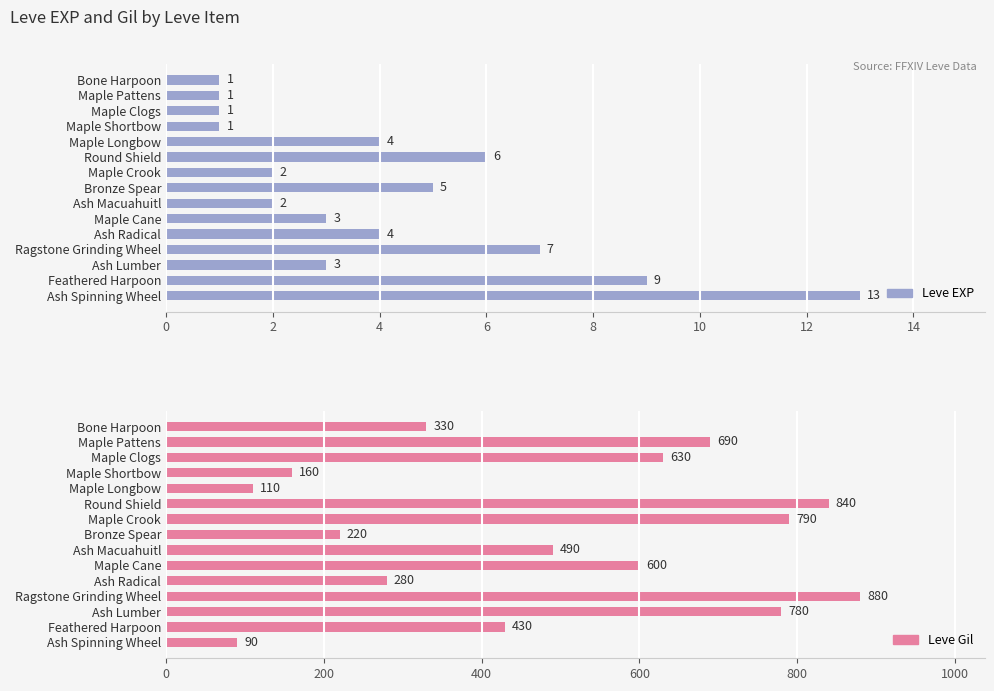

Reading left to right, transcribe all the data shown in this chart.

Leve EXP: 1	1	1	1	4	6	2	5	2	3	4	7	3	9	13
Leve Gil: 330	690	630	160	110	840	790	220	490	600	280	880	780	430	90